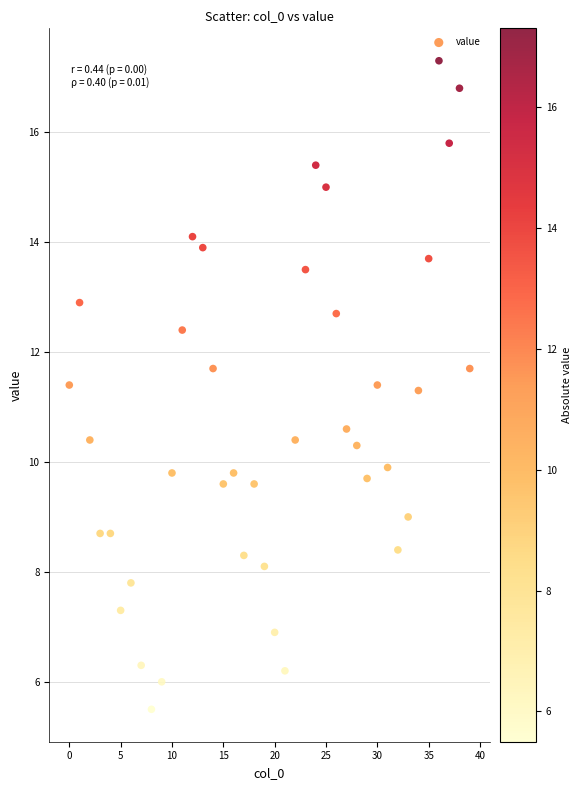

What is the range of Y values (max minus min)?

11.8